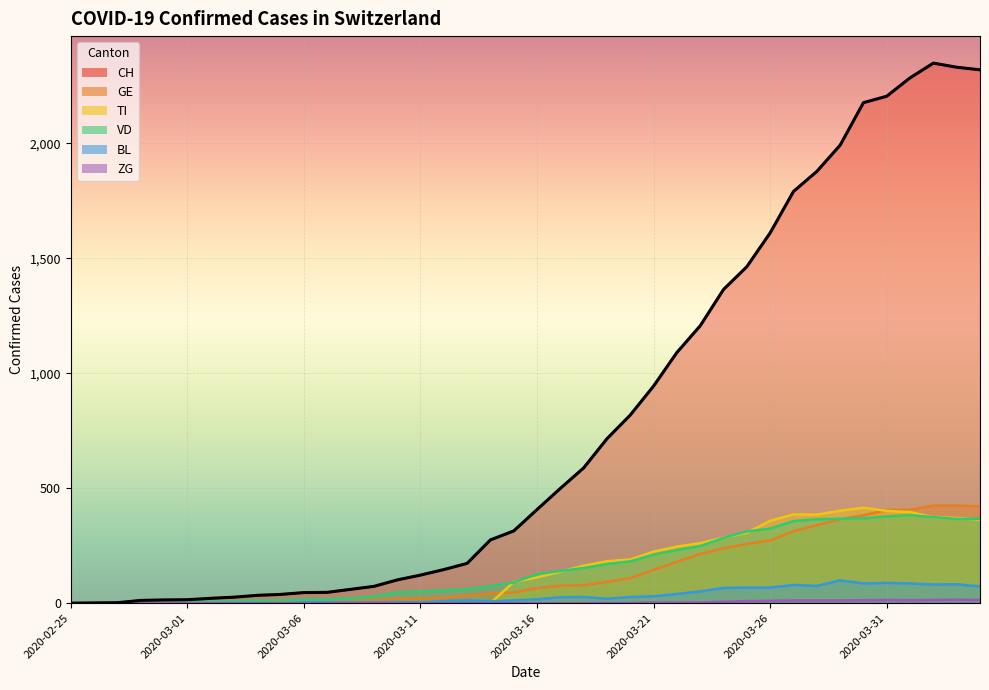

How many data points in ZG are above 0?

17